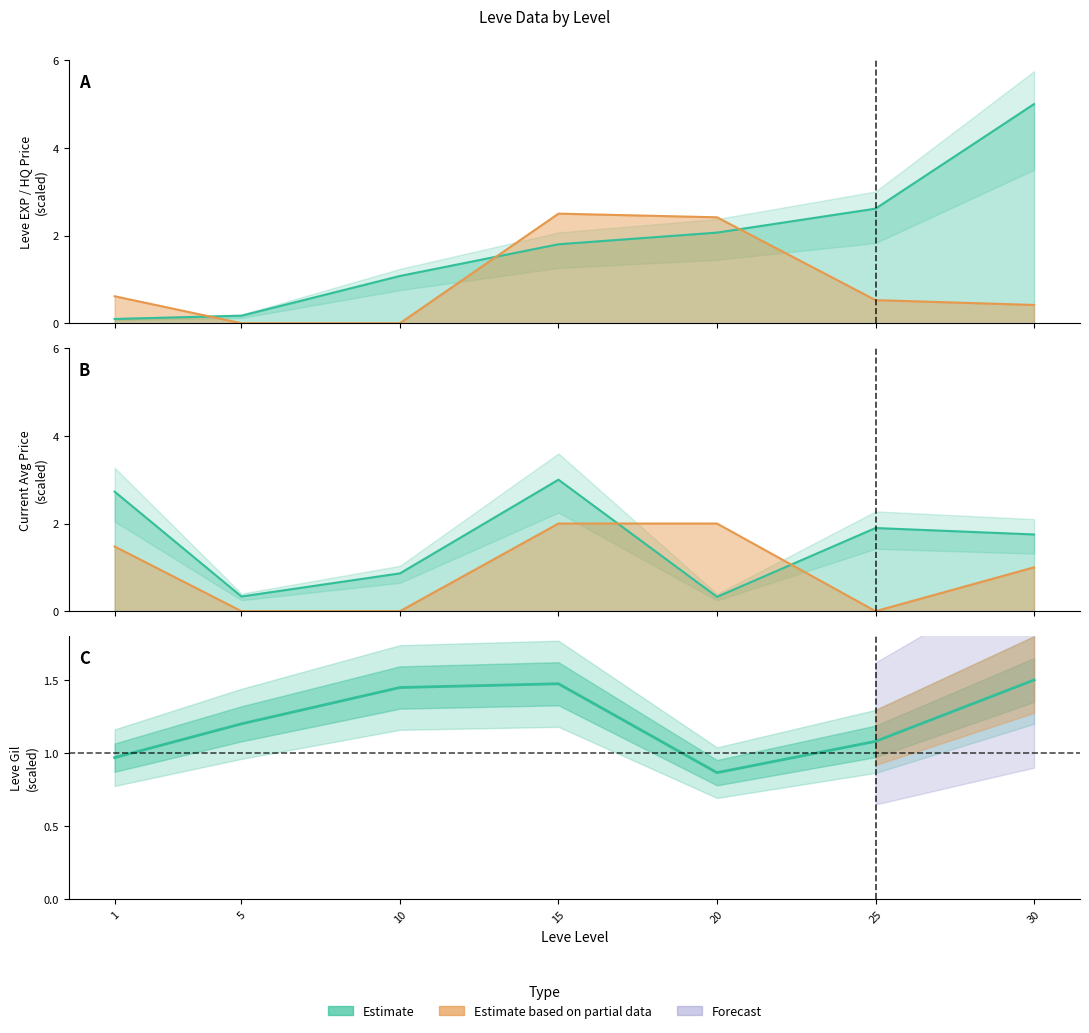

At which label does the data first exceed 1?

5